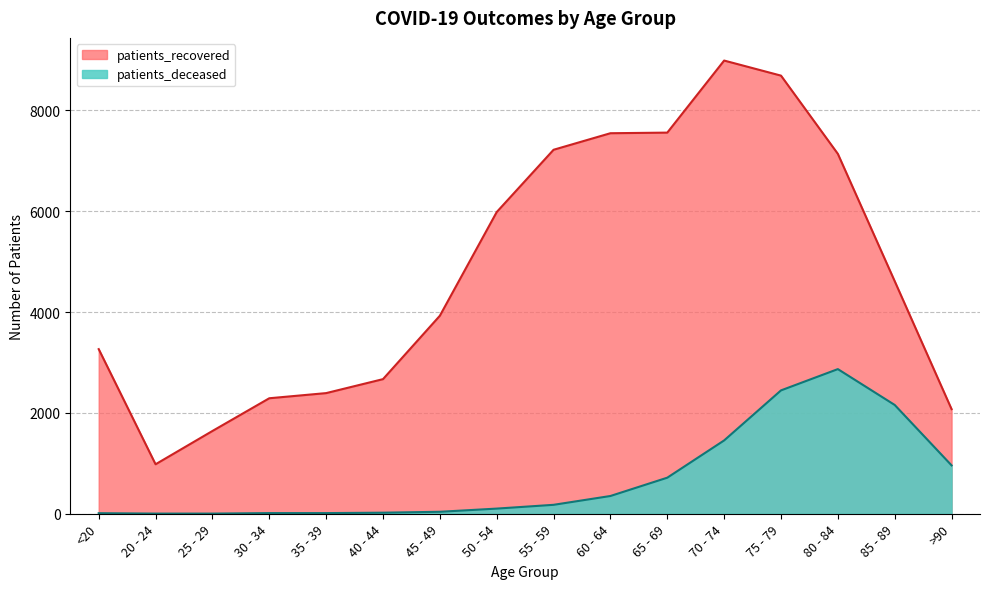

How many values in the patients_recovered series are below 4611?

8